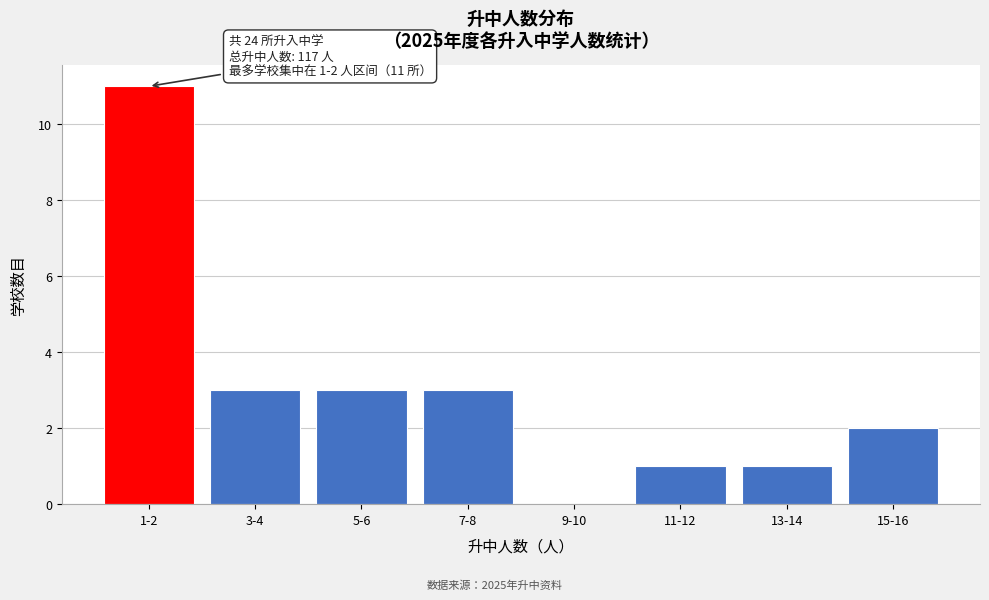

Reading right to left, transcribe all the data shown in this chart.

15-16=2	13-14=1	11-12=1	9-10=0	7-8=3	5-6=3	3-4=3	1-2=11